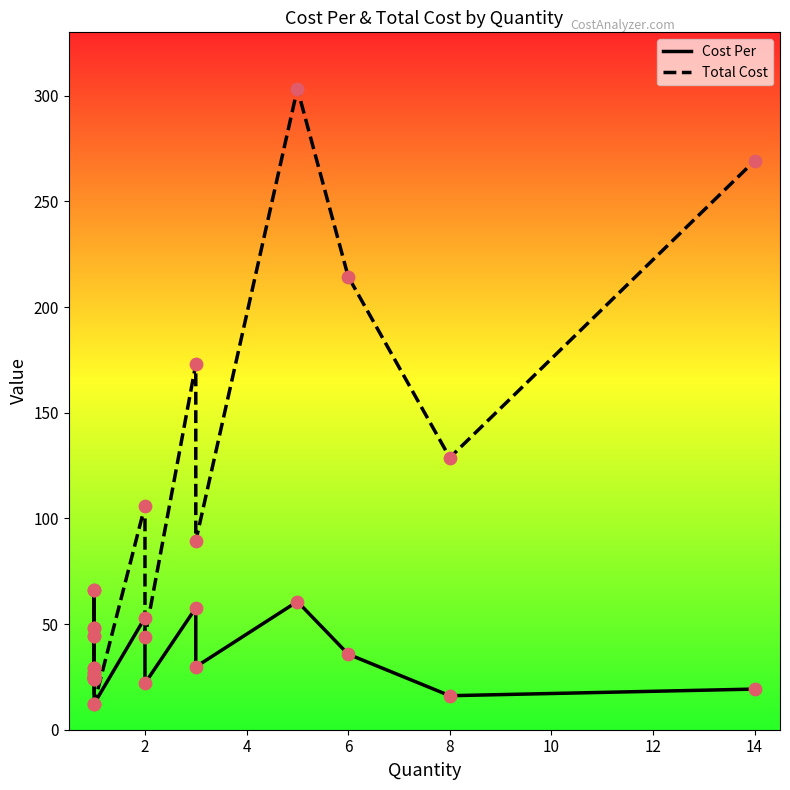

Which series has the largest total across all categories?

Total Cost